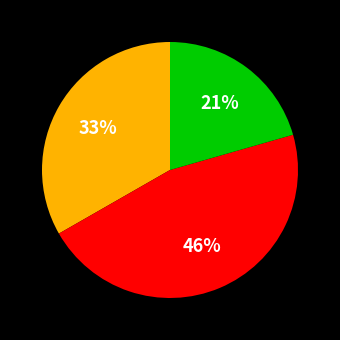

To the nearest percent, what is the average slice percentage?

33%